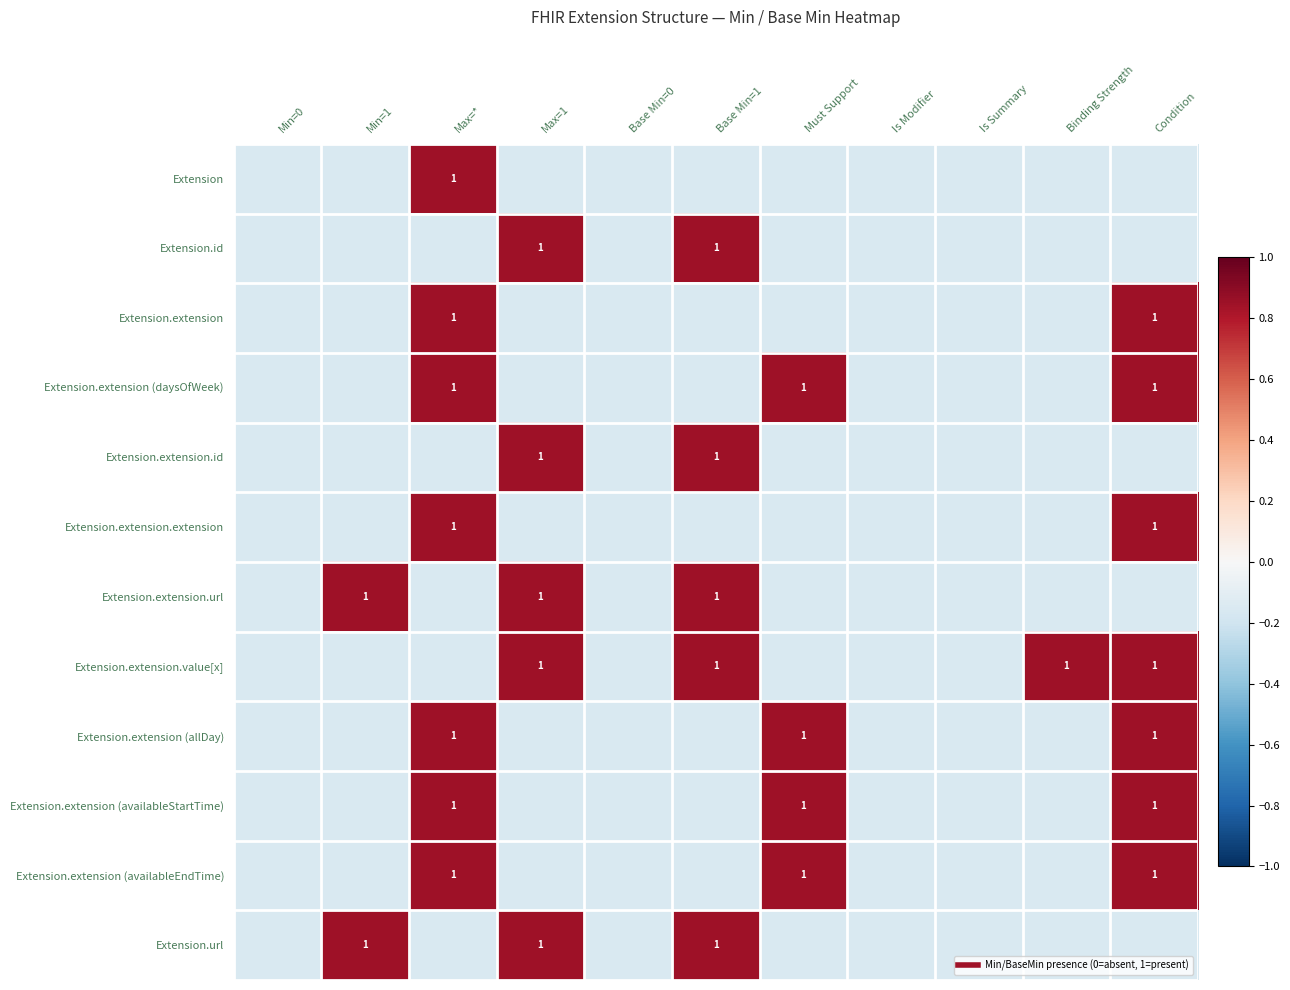

Count the Extension.extension.url values in the range 0 to 1.

3